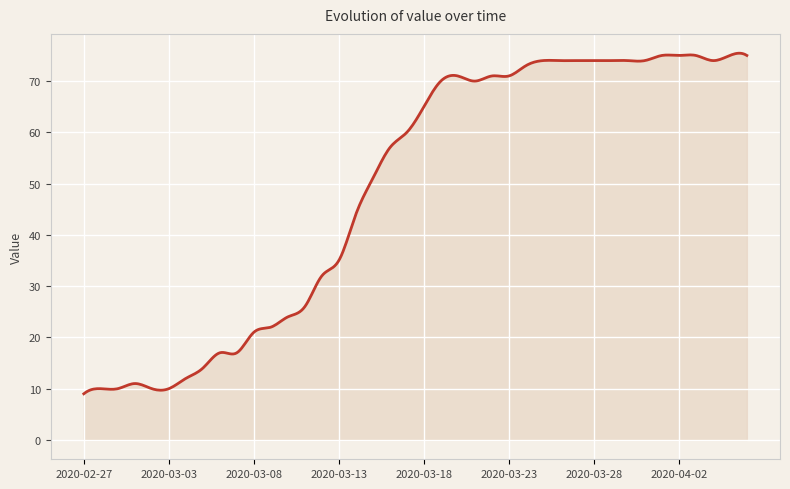

What is the difference between the maximum and minimum values?

66.4